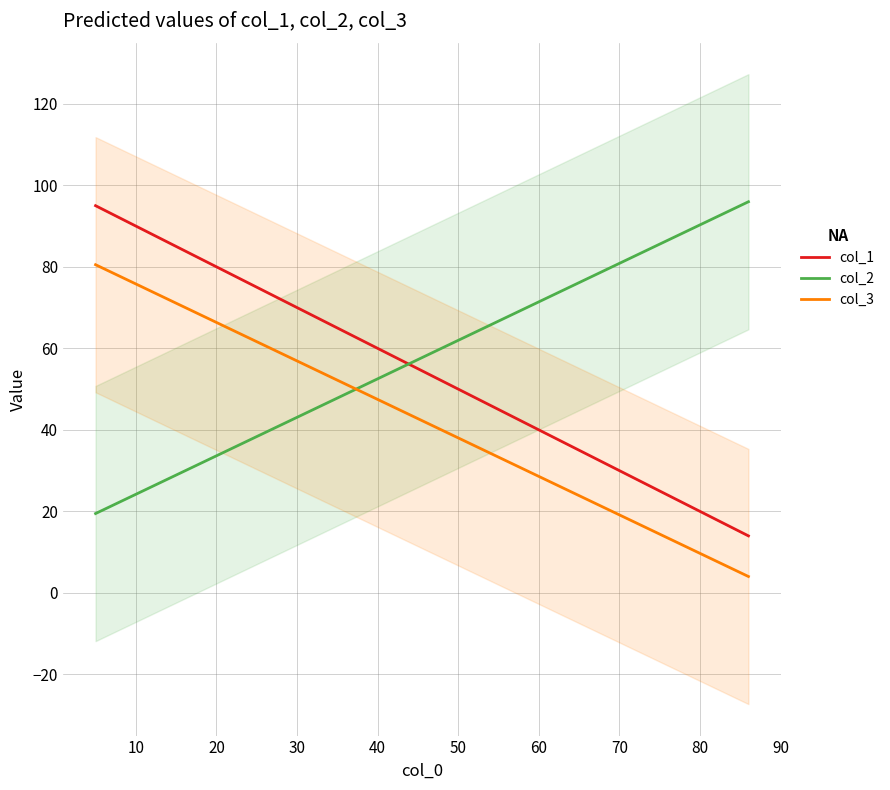

How many lines are shown in the chart?

3